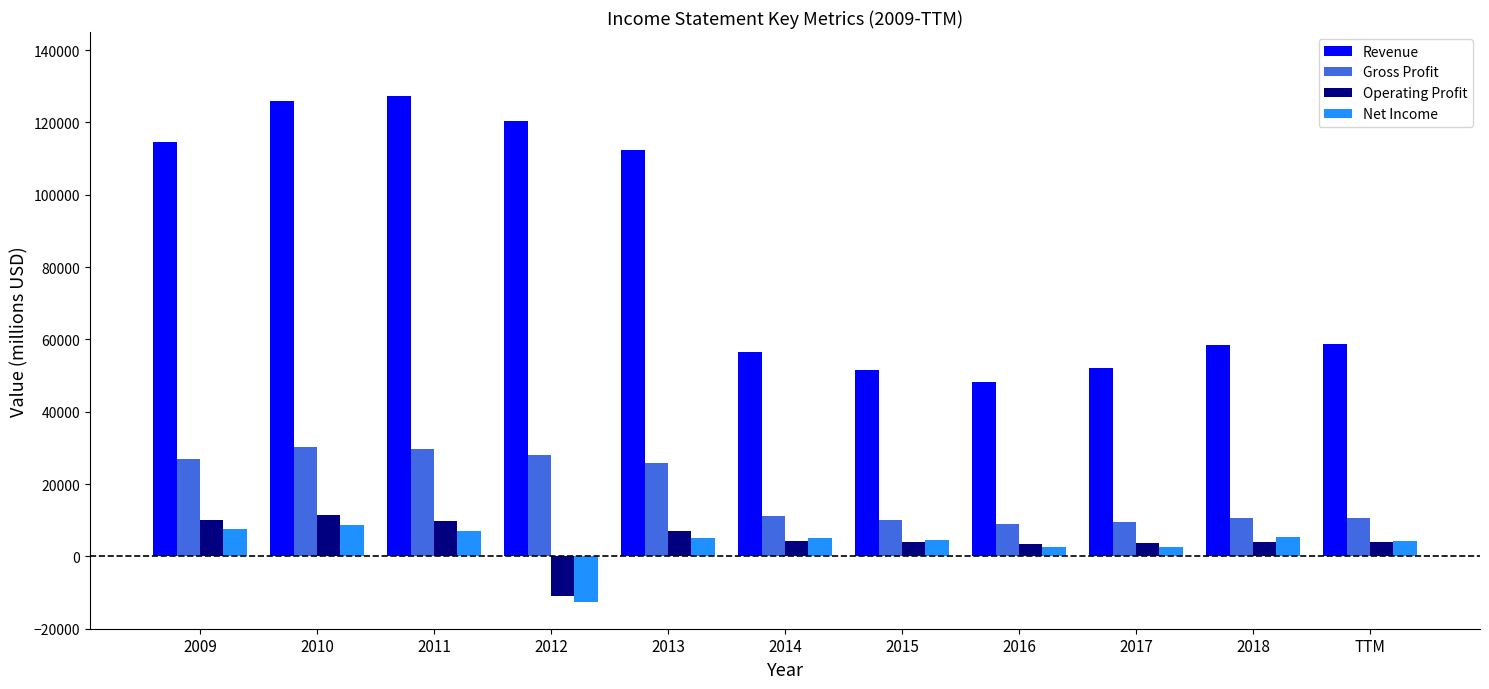

Are the bars grouped side by side (vs. stacked)?

Yes